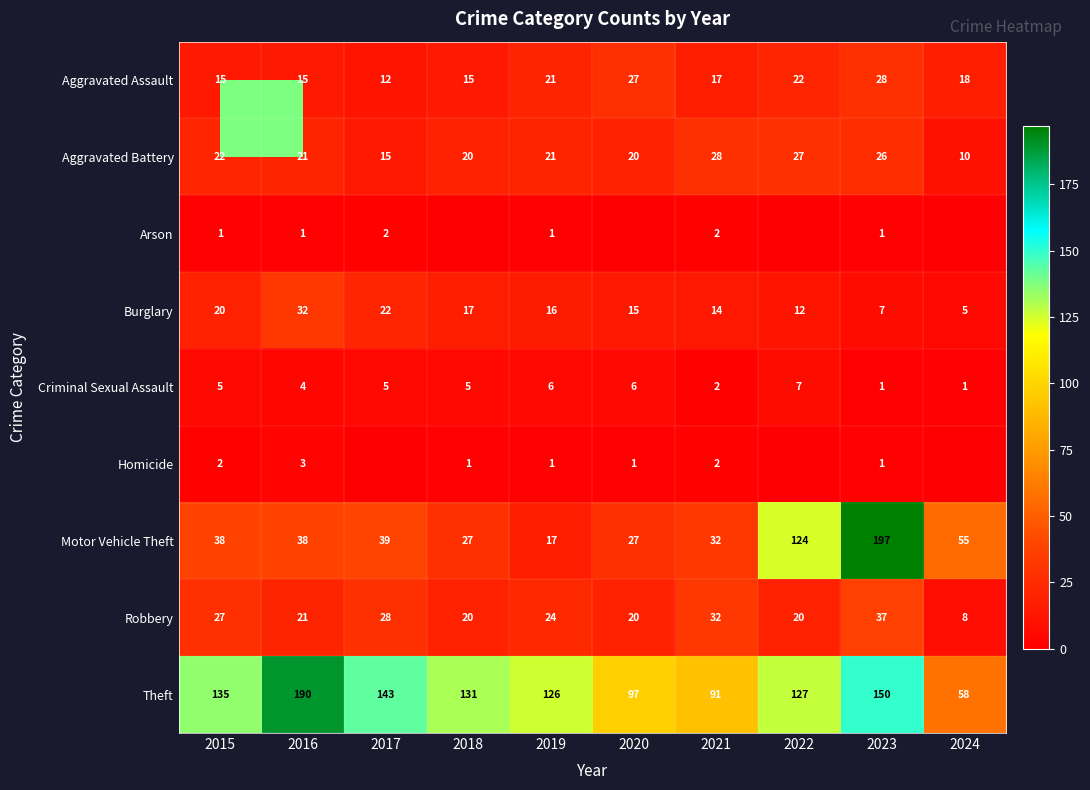

The Robbery series shows 8 at 2024. True or false?

True